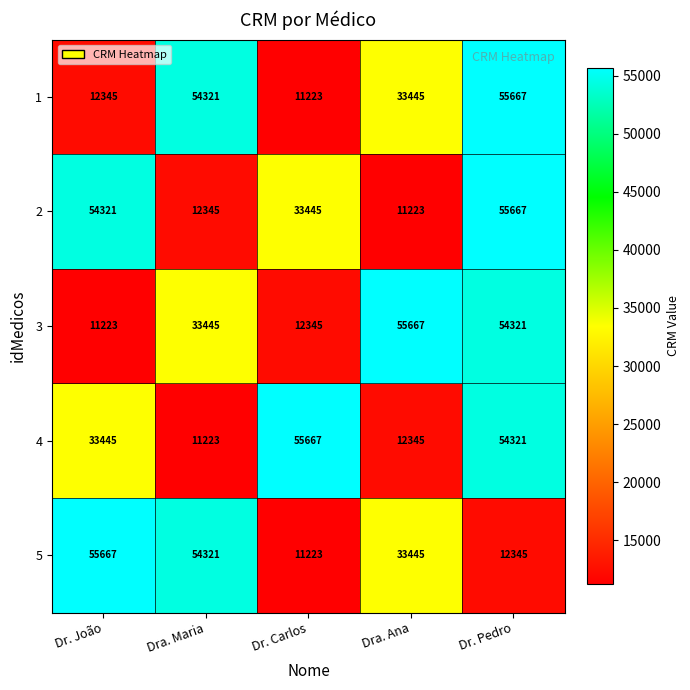

What is the total value across all series at Dr. Pedro?

232321